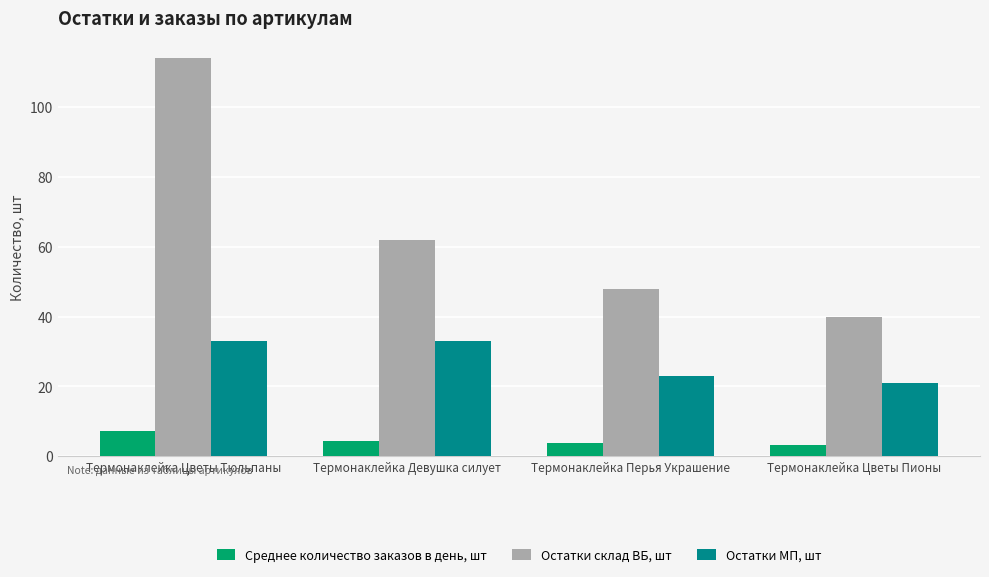

List the series in order of their peak value, lowest first.

Среднее количество заказов в день, шт, Остатки МП, шт, Остатки склад ВБ, шт